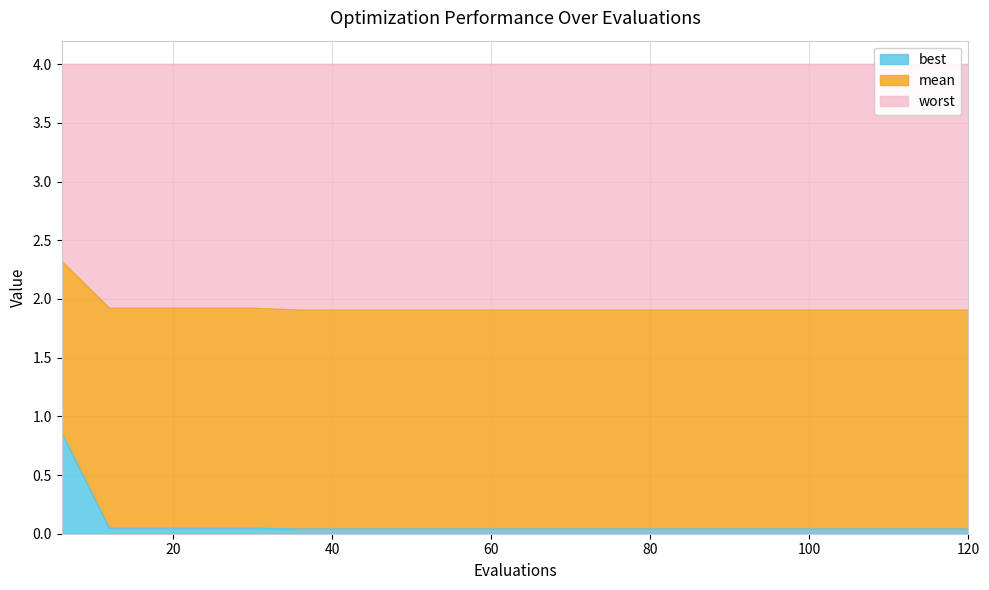

At which category is the sum across all series the highest?

6